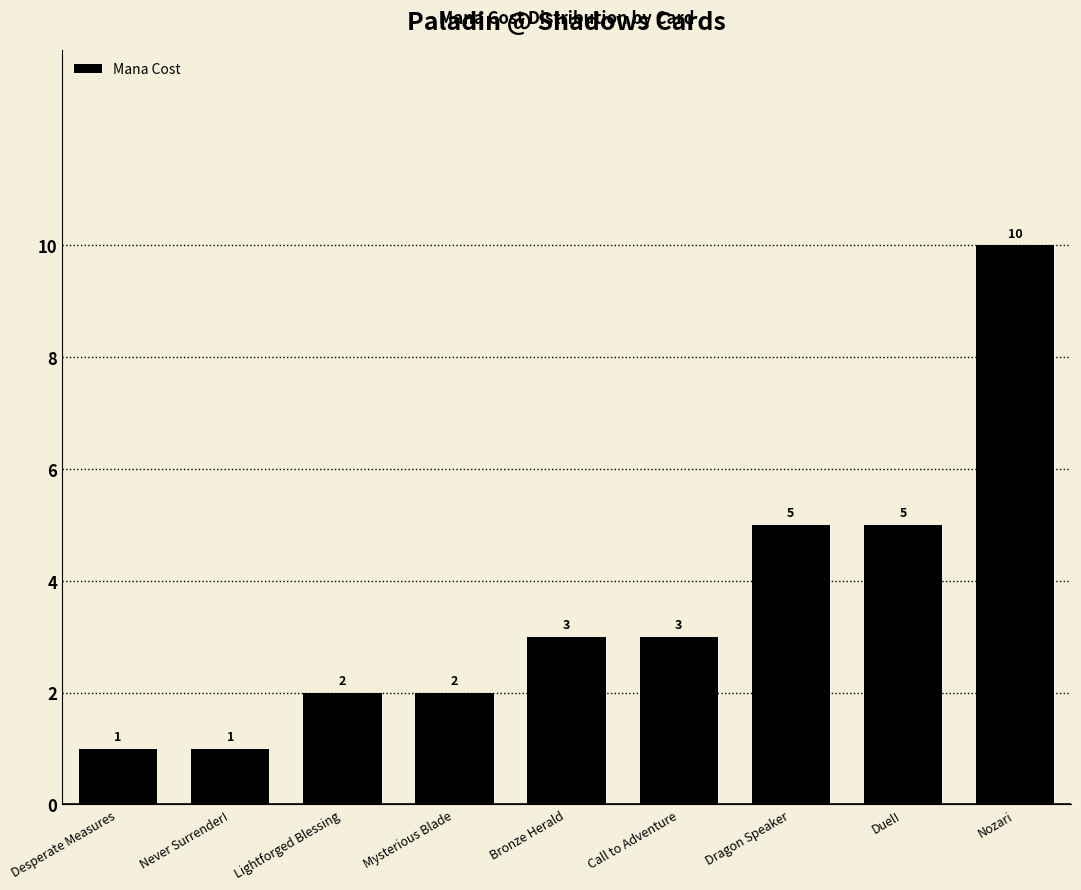

What position from the left is Dragon Speaker?

7